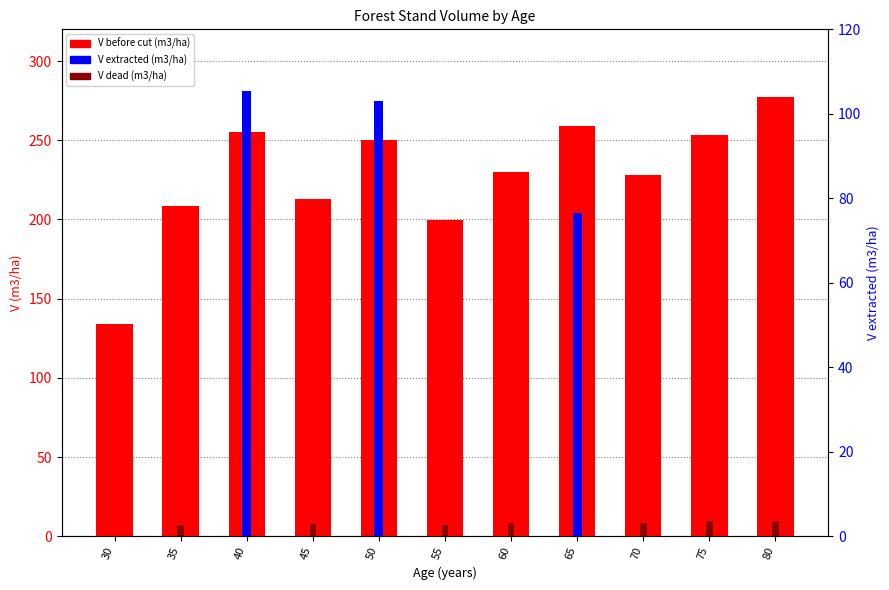

Reading left to right, what are all the values shown in this chart?

V before cut (m3/ha): 30=134.2	35=208.3	40=255.4	45=212.9	50=250.2	55=199.7	60=229.7	65=258.9	70=227.9	75=253.1	80=277.5
V dead x5 (m3/ha): 30=0.0	35=7.4	40=7.4	45=7.6	50=7.6	55=7.1	60=8.4	65=8.4	70=8.4	75=9.4	80=9.4
V extracted (m3/ha): 30=0.0	35=0.0	40=105.3	45=0.0	50=103.1	55=0.0	60=0.0	65=76.6	70=0.0	75=0.0	80=0.0